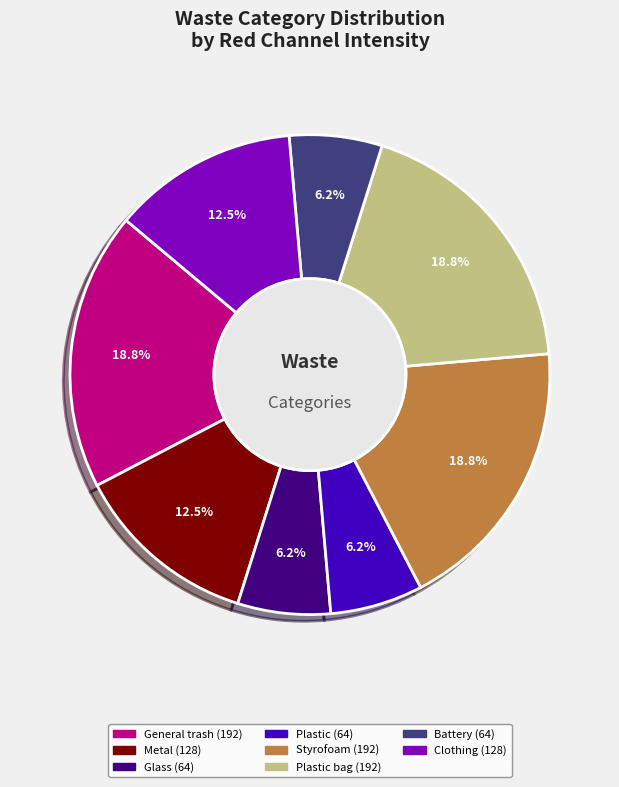

Is there any slice that represents more than half of the pie?

No